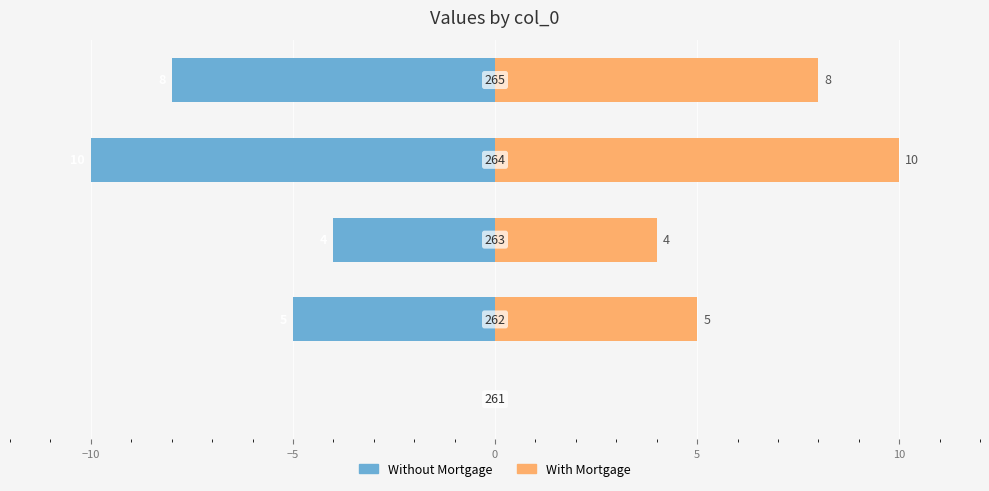

Rank the series at −10 from lowest to highest value.

Without Mortgage, With Mortgage